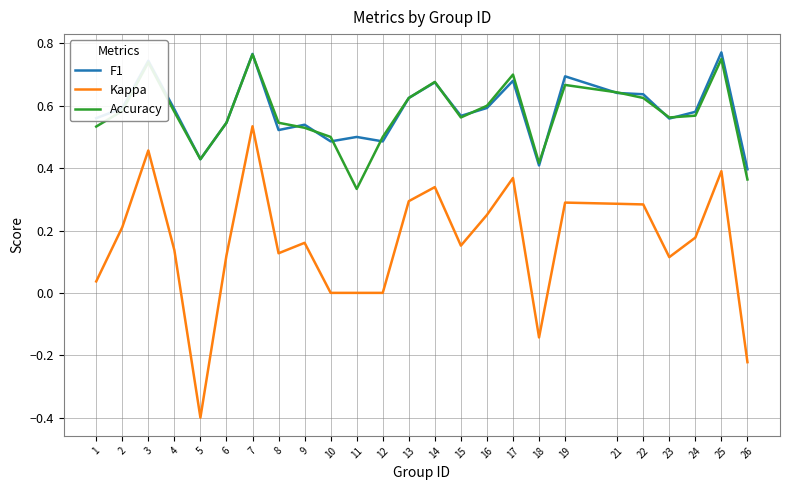

What is the minimum value shown in the chart?

-0.4